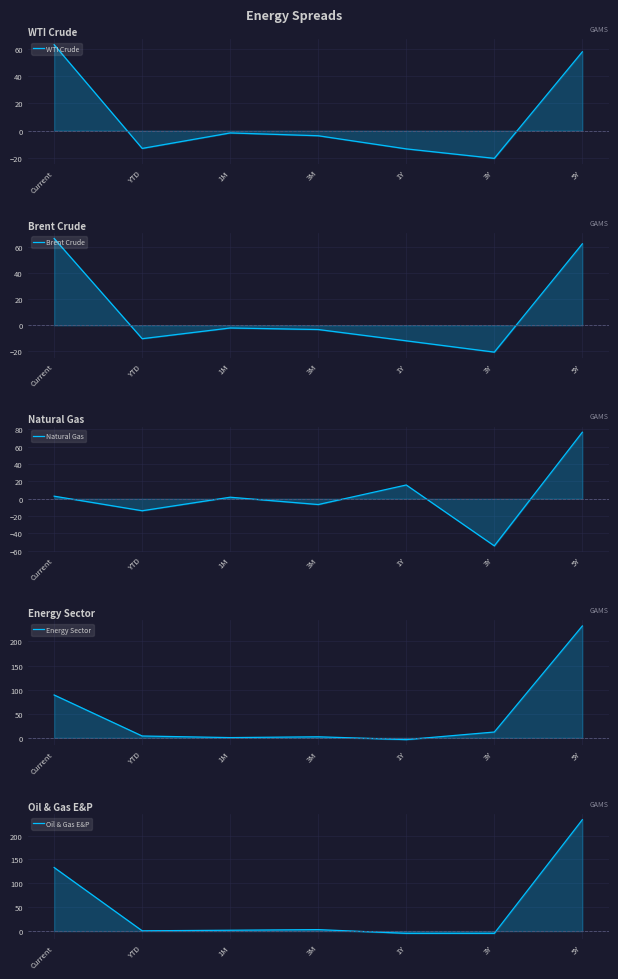

What value does the WTI Crude series have at 5Y?

57.8